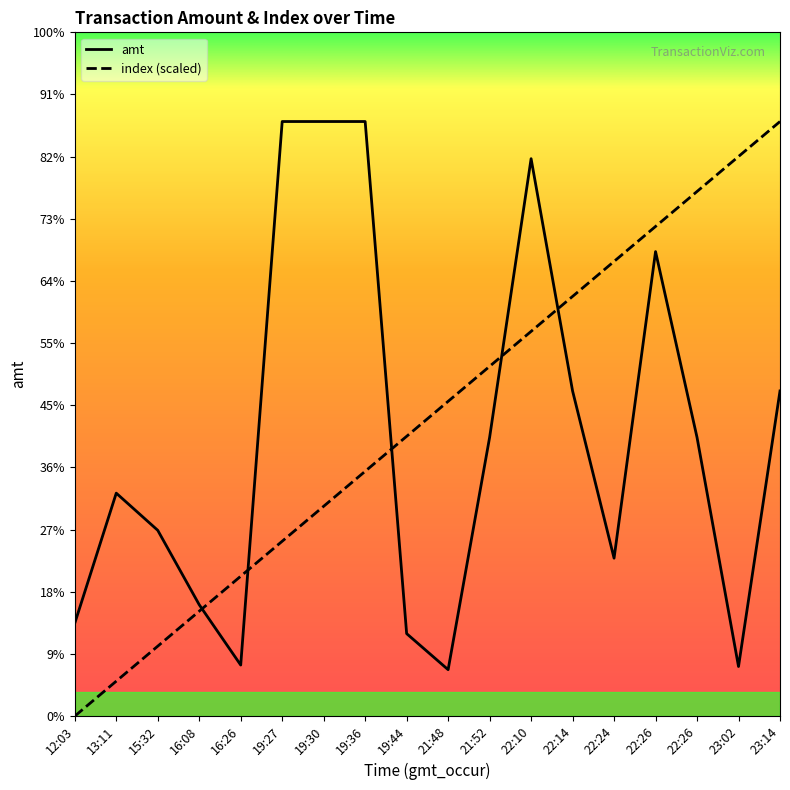

What is the sum of all amt values?

53971.0